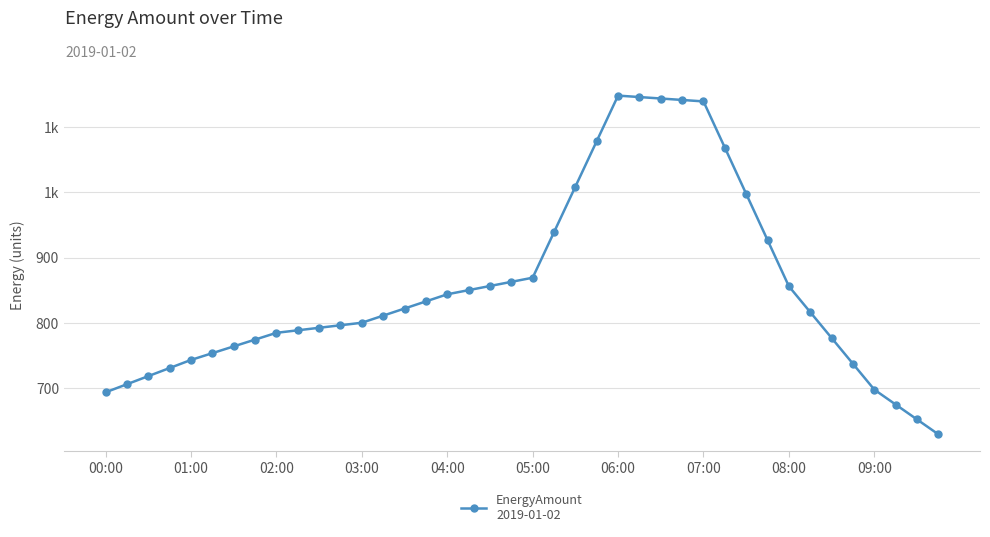

What is the value of the 27th point from the left?

1143.5